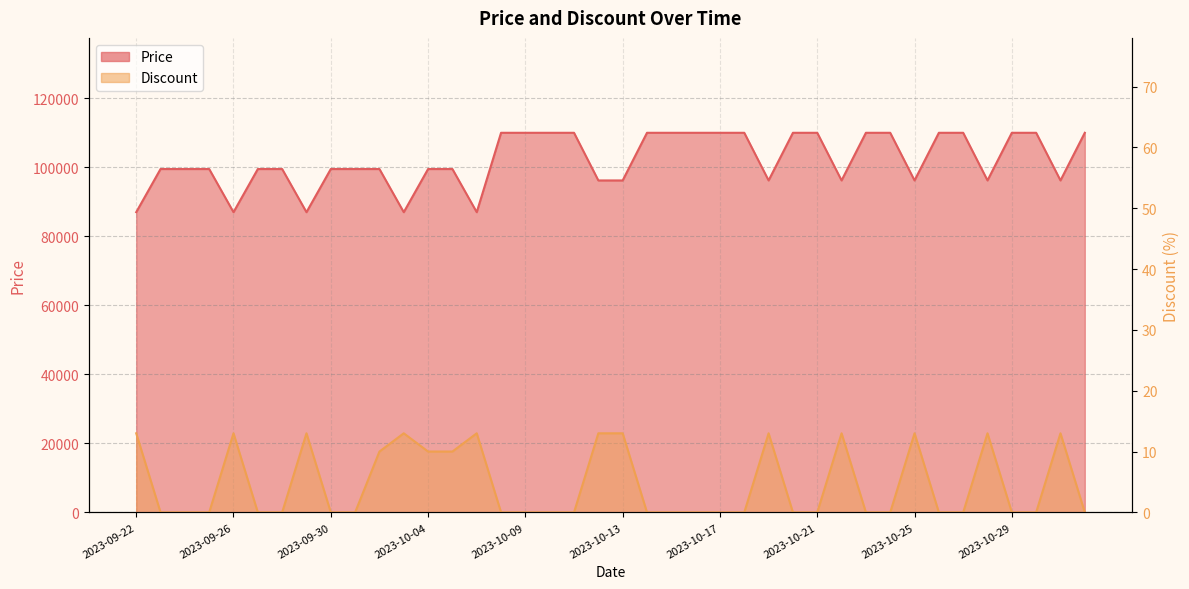

In Discount, how many points are higher than both neighbors (excluding endpoints)?

9